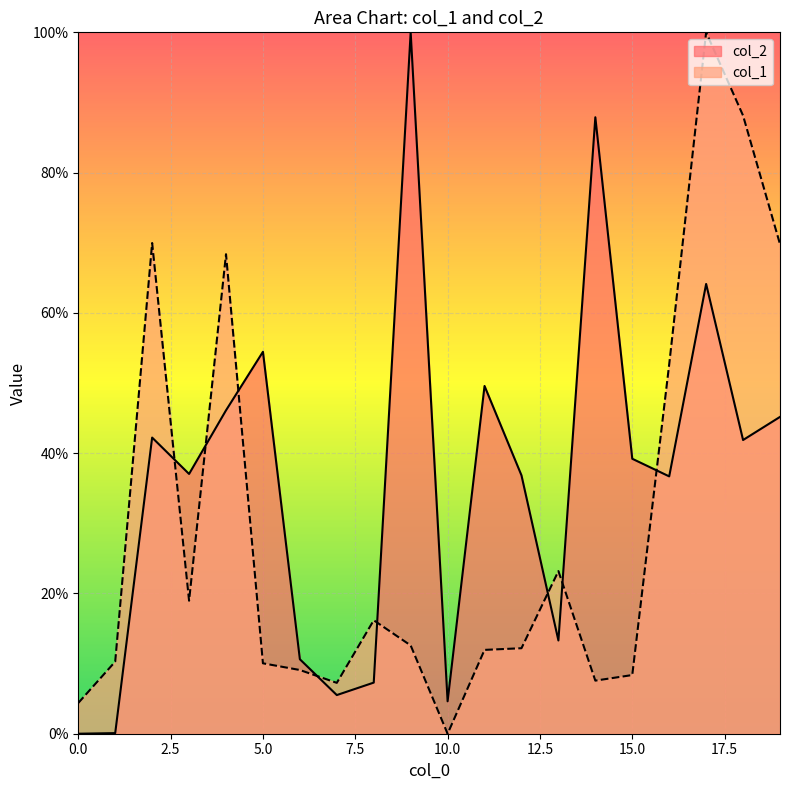

What is the total value across all series at 1?

10.4